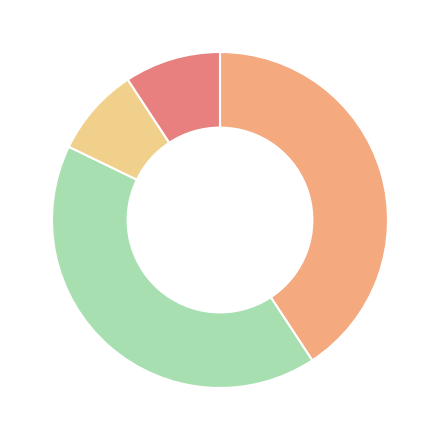

Does any single category account for the majority?

No